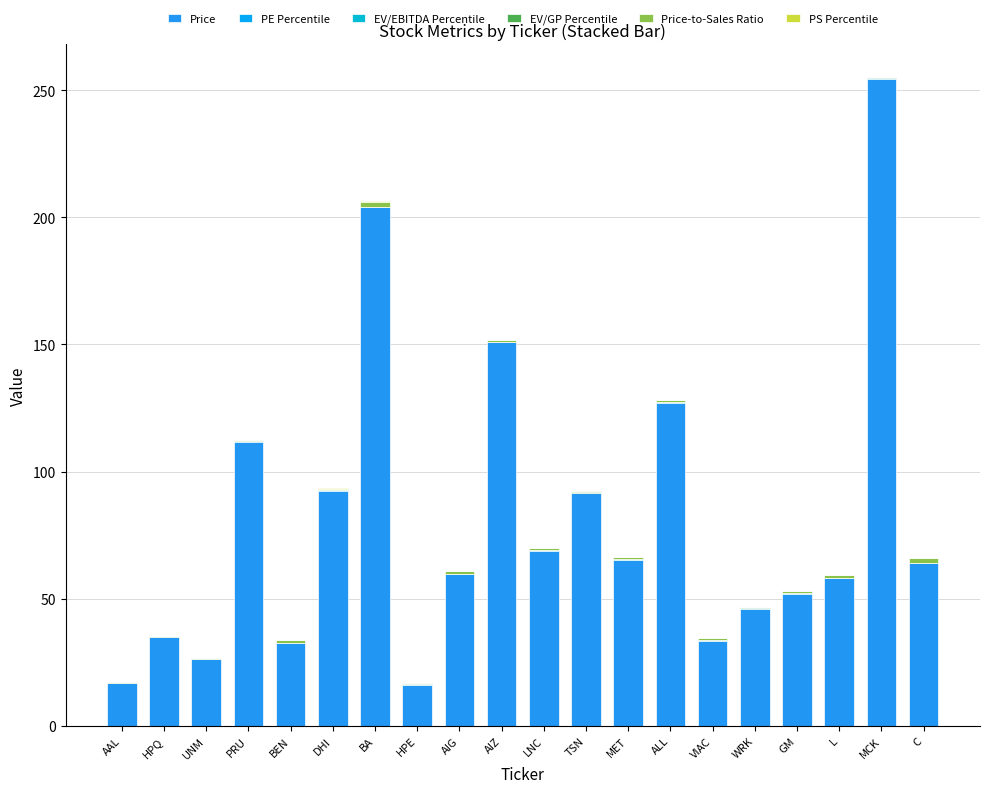

At how many categories does at least one series exceed 51?

13